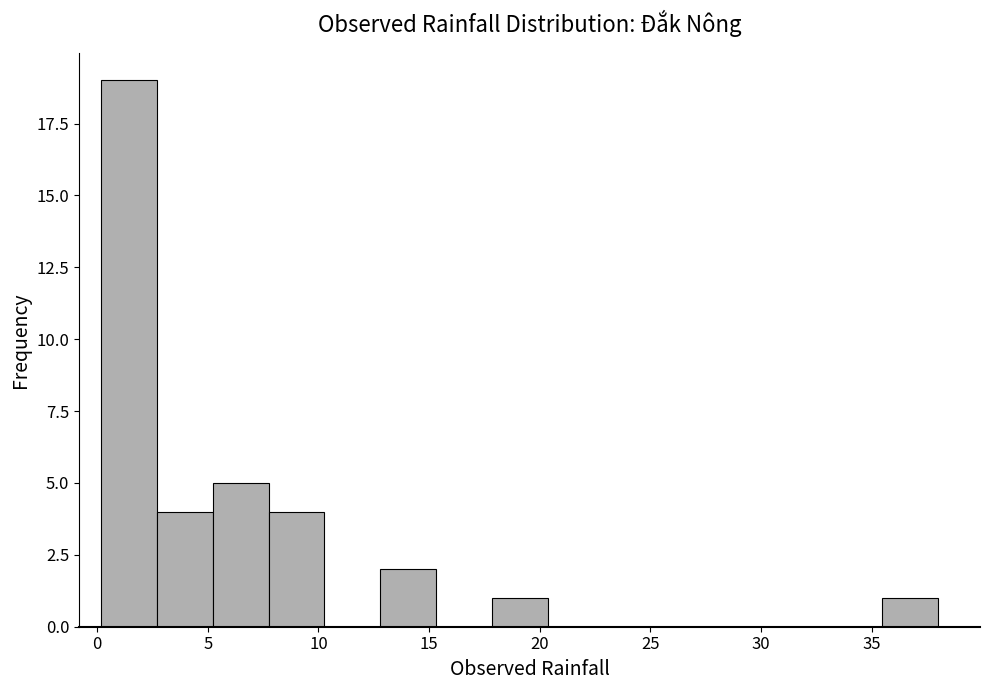

What is the height of the bar covering 8.0 to 10.5 on the x-axis? Neither the bar edges nor the heights are printed on the chart, so give them approximately, as read against the axes.

4